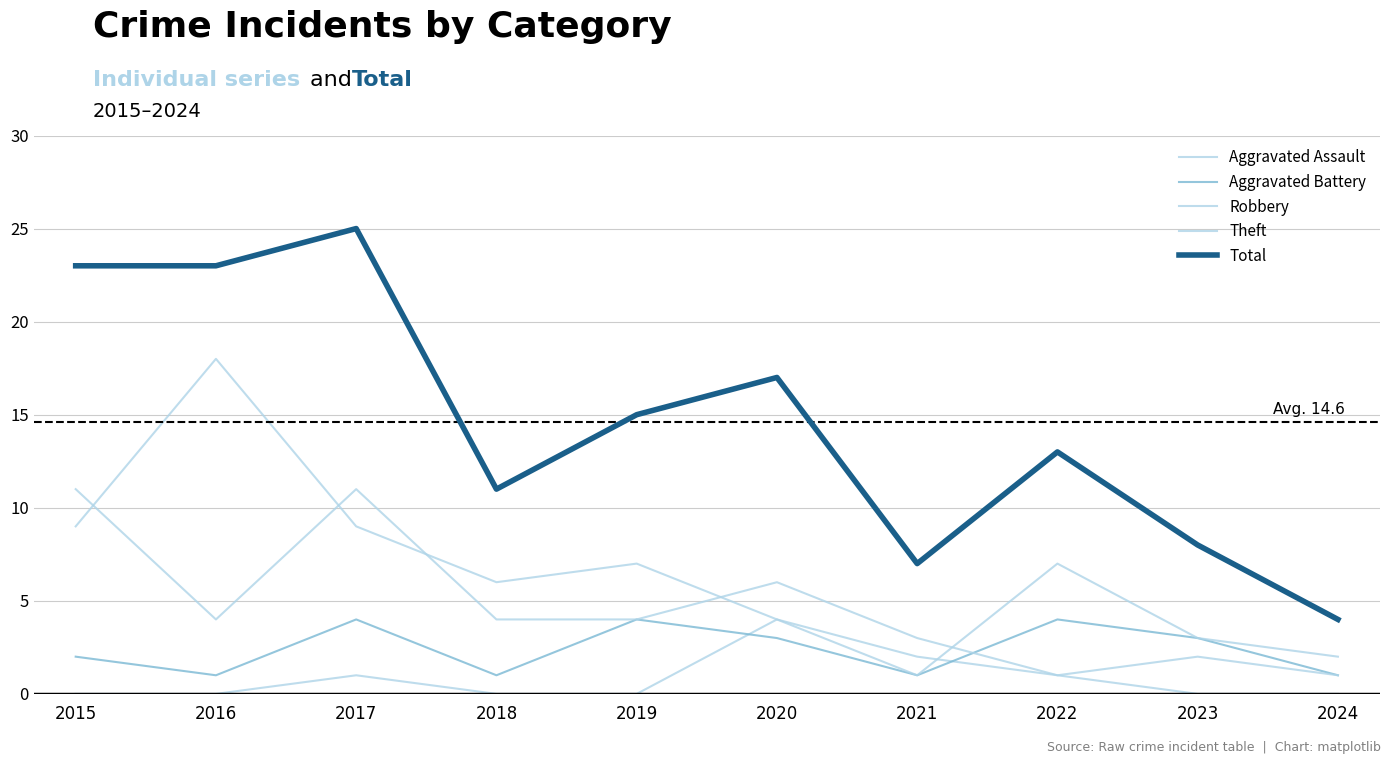

Does the chart have visible grid lines?

Yes